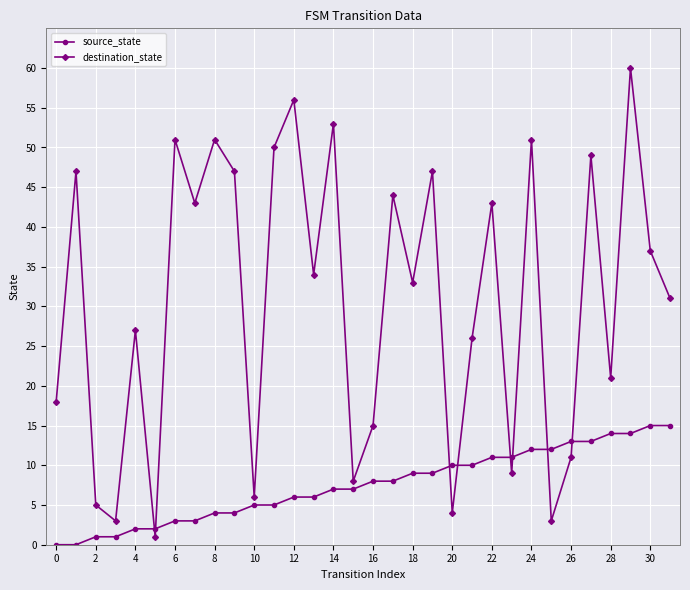

What is the minimum value for destination_state?

1